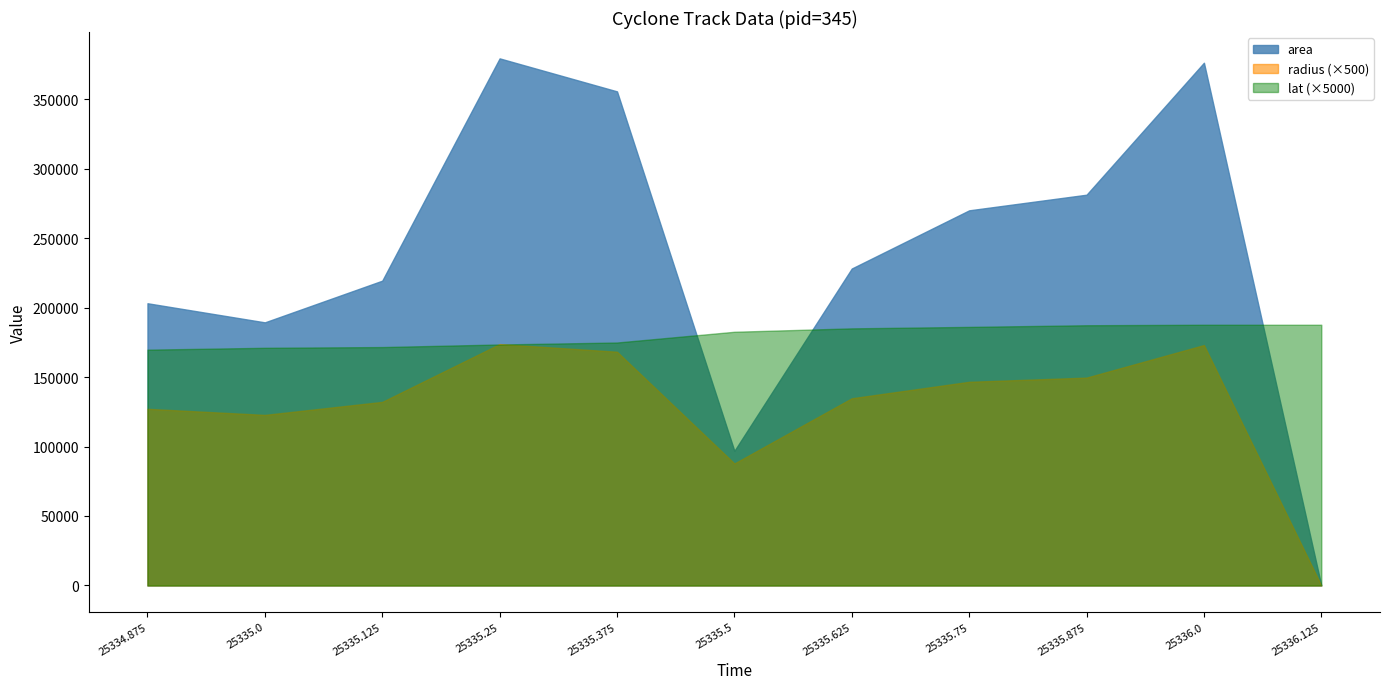

Reading left to right, transcribe all the data shown in this chart.

area: 25334.875=203125.0	25335.0=189375.0	25335.125=219375.0	25335.25=379375.0	25335.375=355625.0	25335.5=96875.0	25335.625=228125.0	25335.75=270000.0	25335.875=281250.0	25336.0=376250.0	25336.125=0.0
radius: 25334.875=254.3	25335.0=245.5	25335.125=264.3	25335.25=347.5	25335.375=336.5	25335.5=175.6	25335.625=269.5	25335.75=293.2	25335.875=299.2	25336.0=346.1	25336.125=0.0
lat: 25334.875=33.9	25335.0=34.2	25335.125=34.3	25335.25=34.7	25335.375=35.0	25335.5=36.5	25335.625=37.0	25335.75=37.2	25335.875=37.5	25336.0=37.5	25336.125=37.5